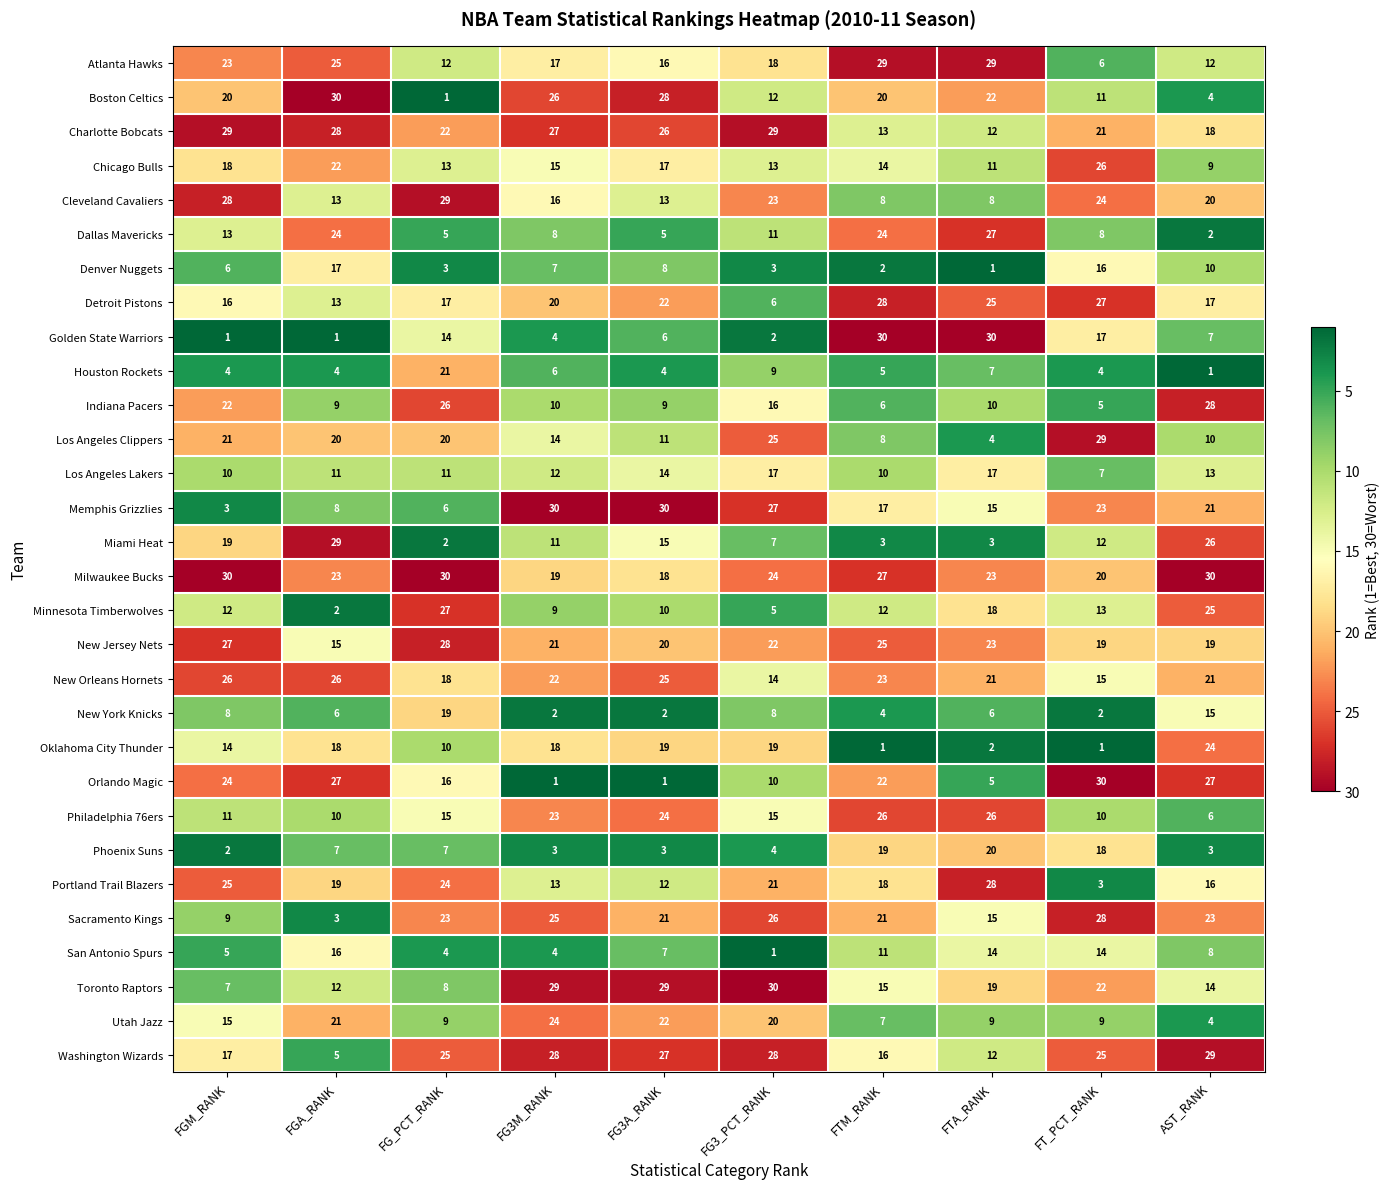

What is the lowest value of the Toronto Raptors series?

7